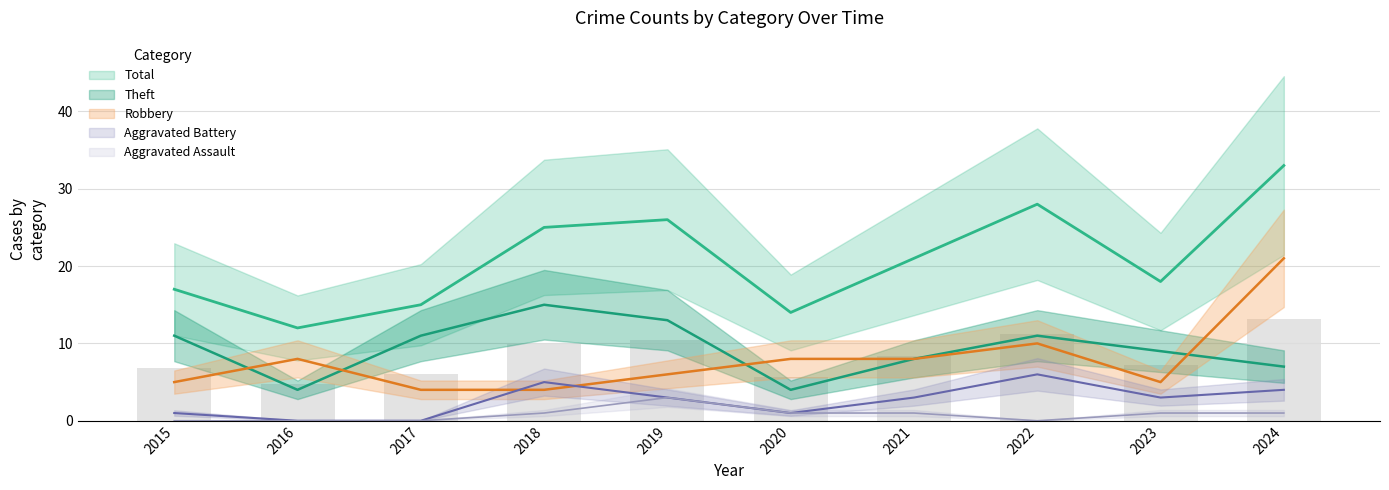

How many values in the Total series are below 21?

5